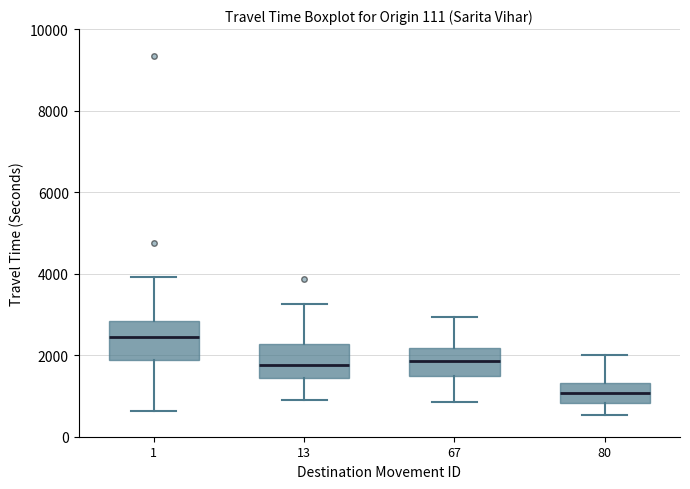

Reading left to right, transcribe this box plot: for each box, give where its median line is, the range the box spans, and where its two whiskers end, as read against the y-axis. The values are not printed on the chart, so give them approximately, as read against the axis.

1: median 2400, box 1800 to 2800, whiskers 600 to 4000
13: median 1800, box 1400 to 2200, whiskers 800 to 3200
67: median 1800, box 1400 to 2200, whiskers 800 to 3000
80: median 1000, box 800 to 1400, whiskers 600 to 2000